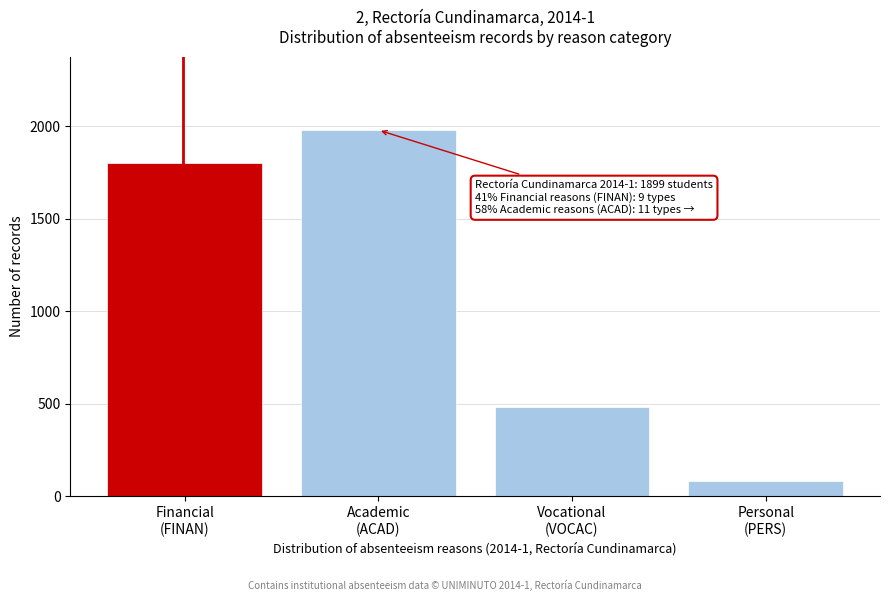

Reading left to right, transcribe all the data shown in this chart.

1800	1980	480	80